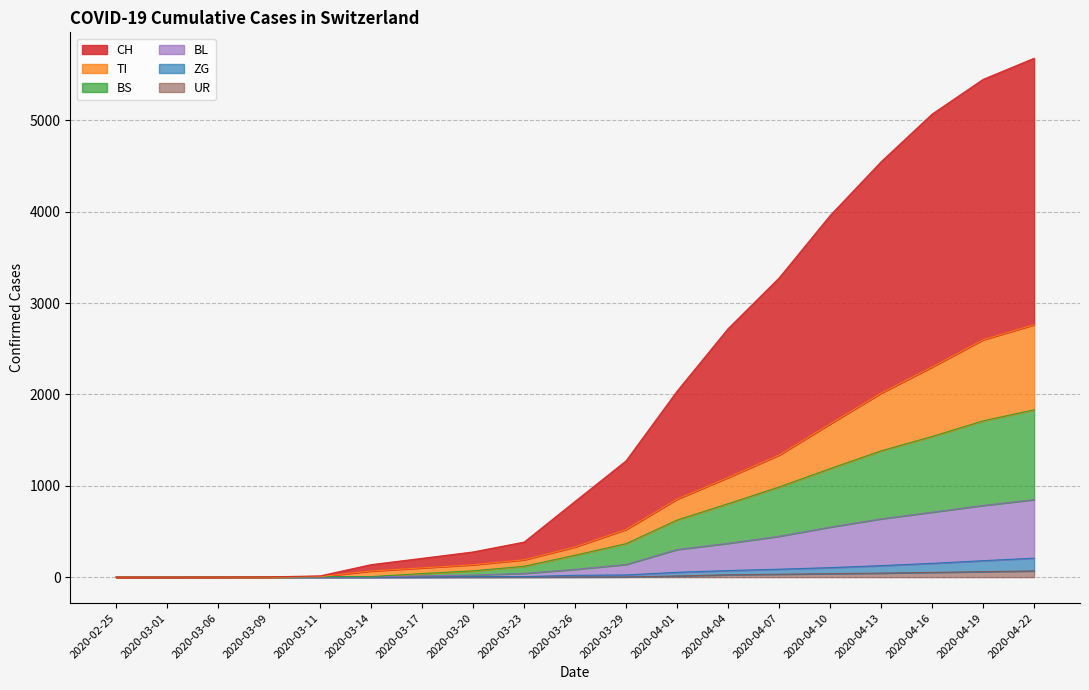

Reading left to right, extract all data points from this chart.

CH: 2020-02-25=0	2020-03-01=0	2020-03-06=1	2020-03-09=3	2020-03-11=14	2020-03-14=137	2020-03-17=206	2020-03-20=276	2020-03-23=384	2020-03-26=830	2020-03-29=1274	2020-04-01=2037	2020-04-04=2721	2020-04-07=3276	2020-04-10=3959	2020-04-13=4548	2020-04-16=5070	2020-04-19=5450	2020-04-22=5681
TI: 2020-02-25=0	2020-03-01=0	2020-03-06=0	2020-03-09=0	2020-03-11=6	2020-03-14=67	2020-03-17=101	2020-03-20=136	2020-03-23=190	2020-03-26=331	2020-03-29=522	2020-04-01=854	2020-04-04=1091	2020-04-07=1337	2020-04-10=1678	2020-04-13=2015	2020-04-16=2301	2020-04-19=2599	2020-04-22=2764
BS: 2020-02-25=0	2020-03-01=0	2020-03-06=0	2020-03-09=0	2020-03-11=6	2020-03-14=6	2020-03-17=39	2020-03-20=69	2020-03-23=119	2020-03-26=240	2020-03-29=367	2020-04-01=625	2020-04-04=804	2020-04-07=987	2020-04-10=1188	2020-04-13=1383	2020-04-16=1540	2020-04-19=1711	2020-04-22=1832
BL: 2020-02-25=0	2020-03-01=0	2020-03-06=0	2020-03-09=0	2020-03-11=2	2020-03-14=2	2020-03-17=14	2020-03-20=23	2020-03-23=41	2020-03-26=85	2020-03-29=139	2020-04-01=302	2020-04-04=370	2020-04-07=447	2020-04-10=548	2020-04-13=638	2020-04-16=711	2020-04-19=785	2020-04-22=848
ZG: 2020-02-25=0	2020-03-01=0	2020-03-06=0	2020-03-09=0	2020-03-11=0	2020-03-14=0	2020-03-17=1	2020-03-20=5	2020-03-23=6	2020-03-26=20	2020-03-29=24	2020-04-01=53	2020-04-04=72	2020-04-07=87	2020-04-10=104	2020-04-13=126	2020-04-16=151	2020-04-19=180	2020-04-22=208
UR: 2020-02-25=0	2020-03-01=0	2020-03-06=0	2020-03-09=0	2020-03-11=0	2020-03-14=0	2020-03-17=0	2020-03-20=0	2020-03-23=1	2020-03-26=2	2020-03-29=3	2020-04-01=13	2020-04-04=26	2020-04-07=32	2020-04-10=38	2020-04-13=44	2020-04-16=52	2020-04-19=60	2020-04-22=68